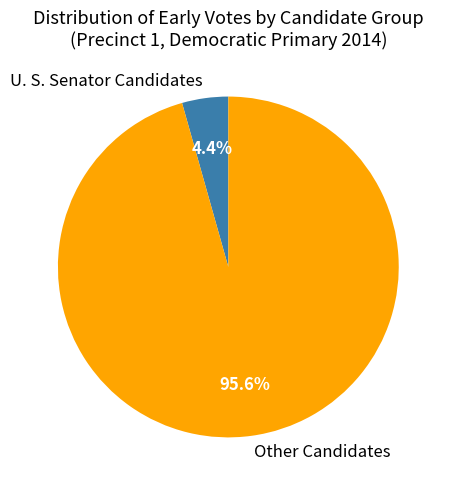

What is the smallest slice in the pie chart?

U. S. Senator Candidates